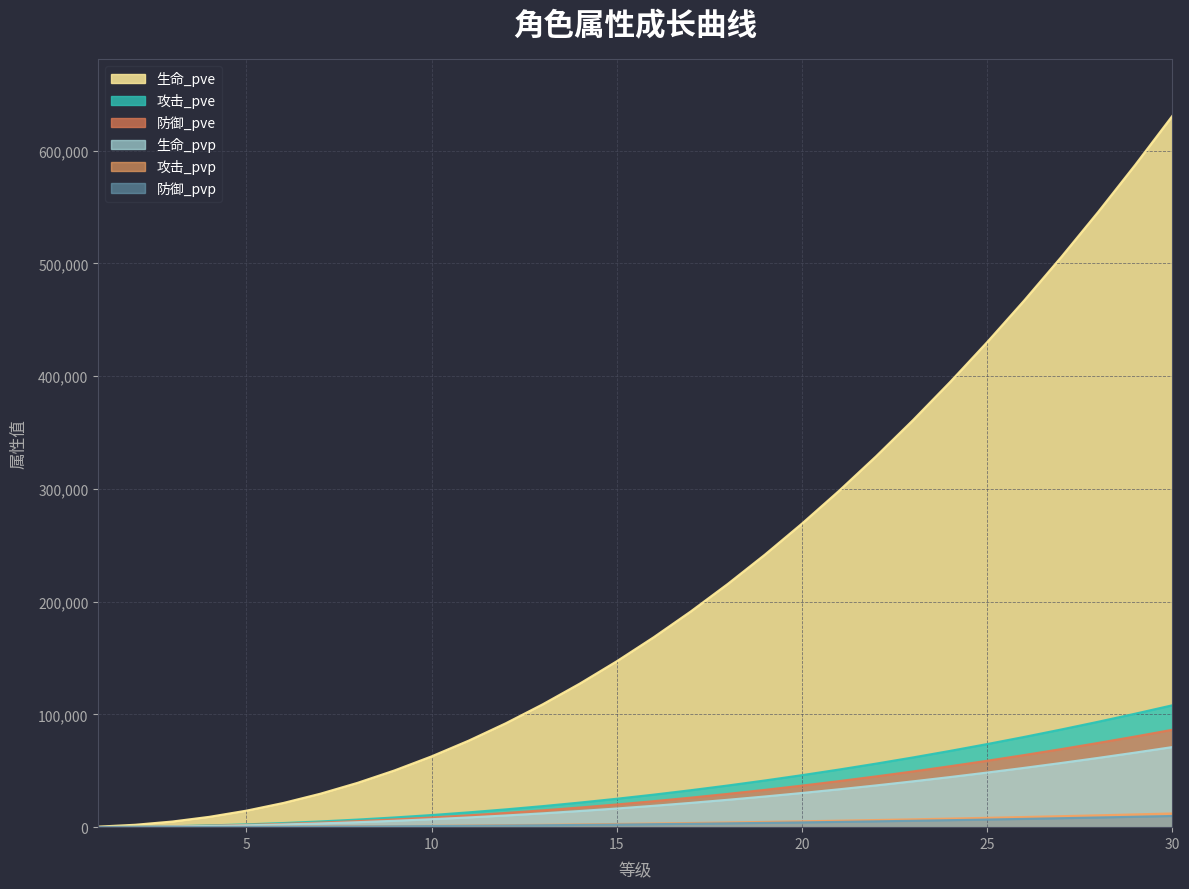

At which category is the sum across all series the highest?

30